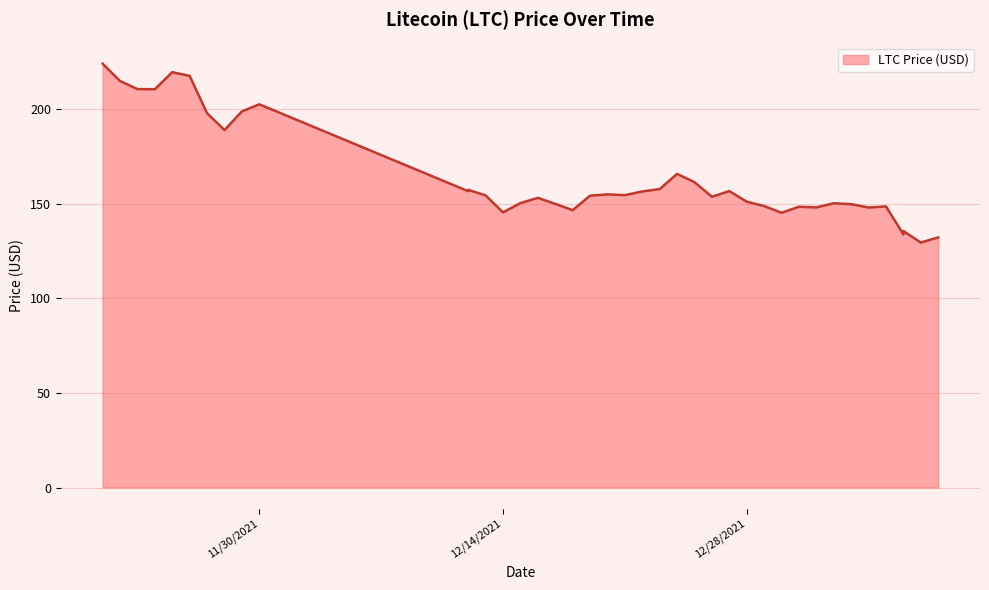

Count the number of values greater than 154.

21